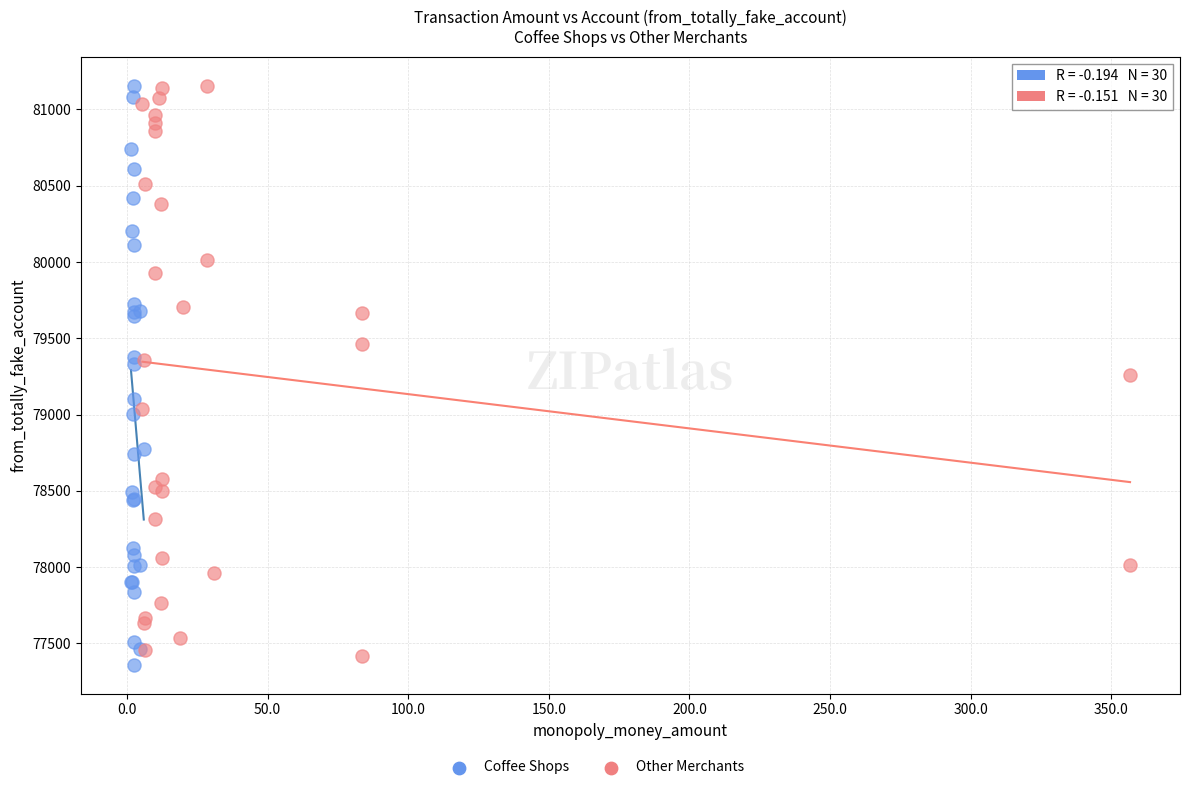

Which series contains the lowest Y value?

Coffee Shops